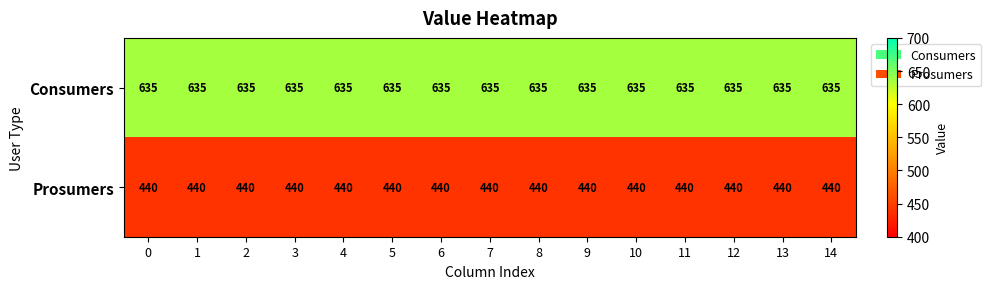

How many series are shown in this chart?

2